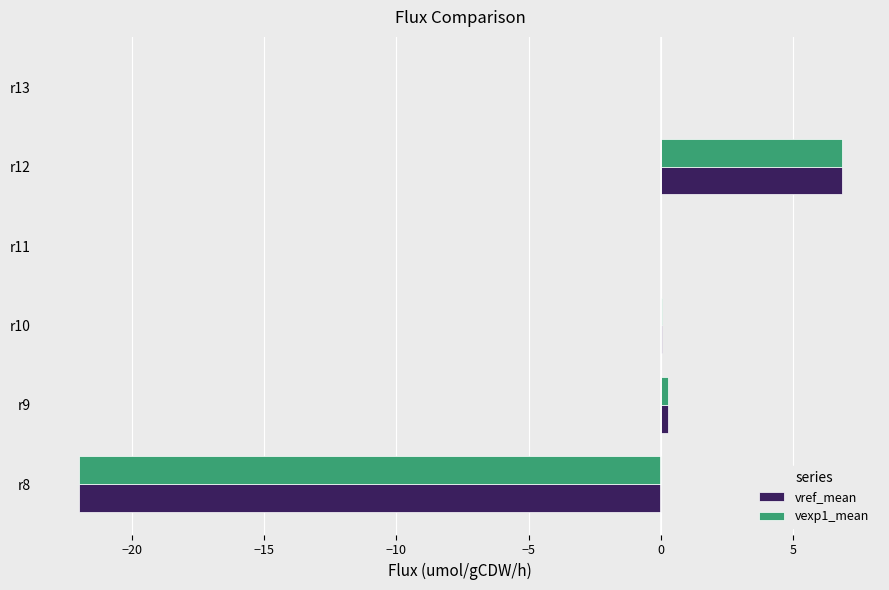

Which category has the highest value across all series?

r12